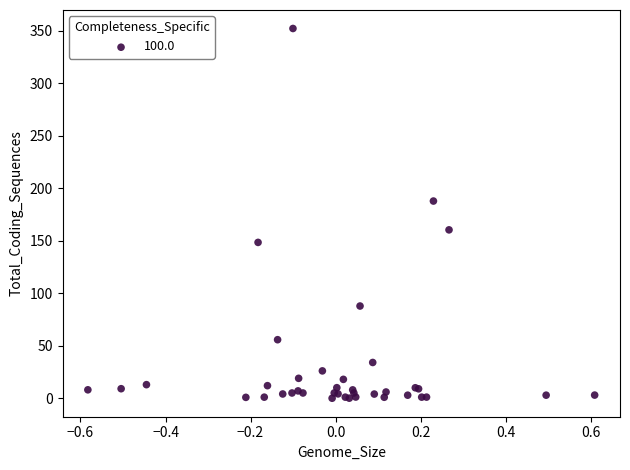

What Y value in the scatter plot is closest to 176?

187.7